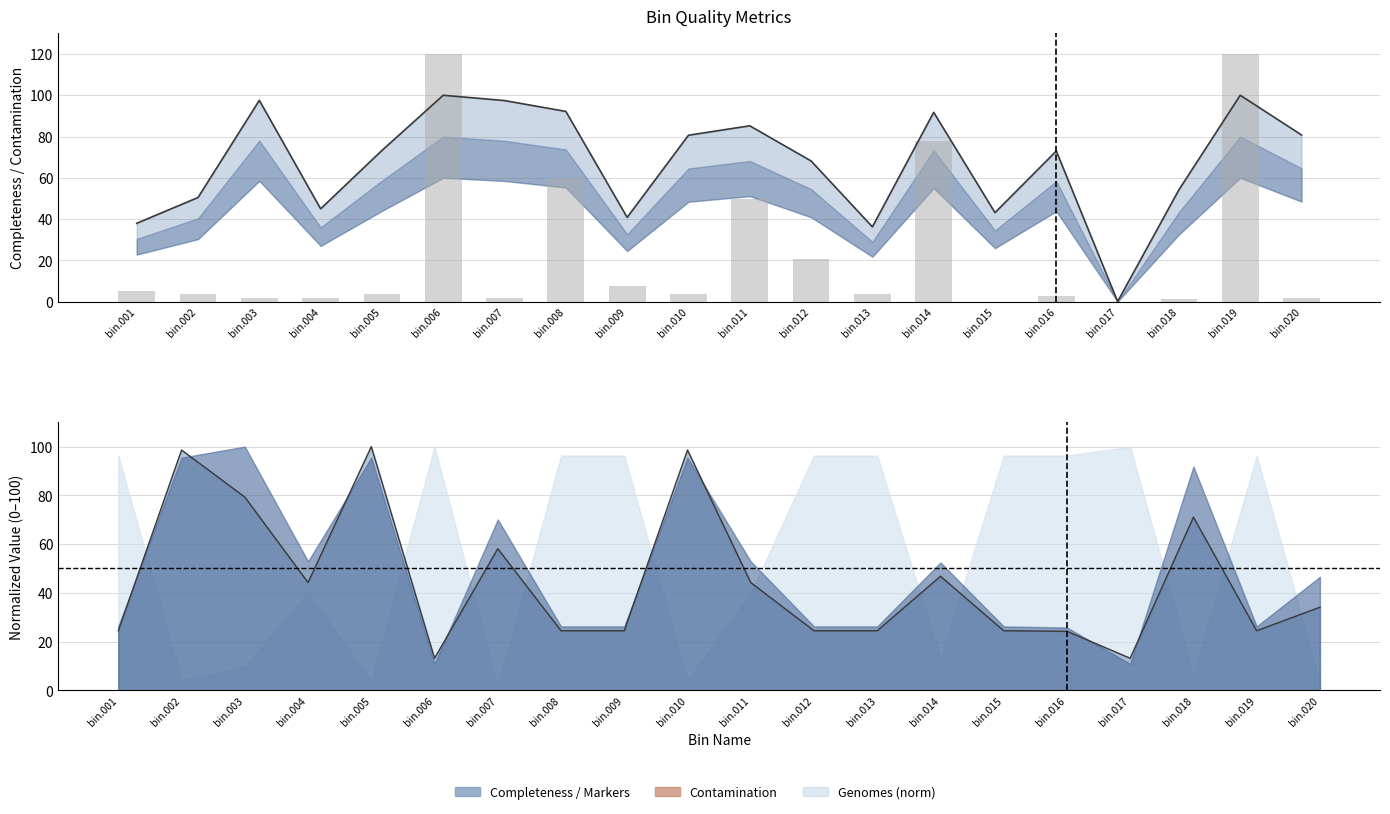

True or false: the data shows 1.6 at bin.007.

True